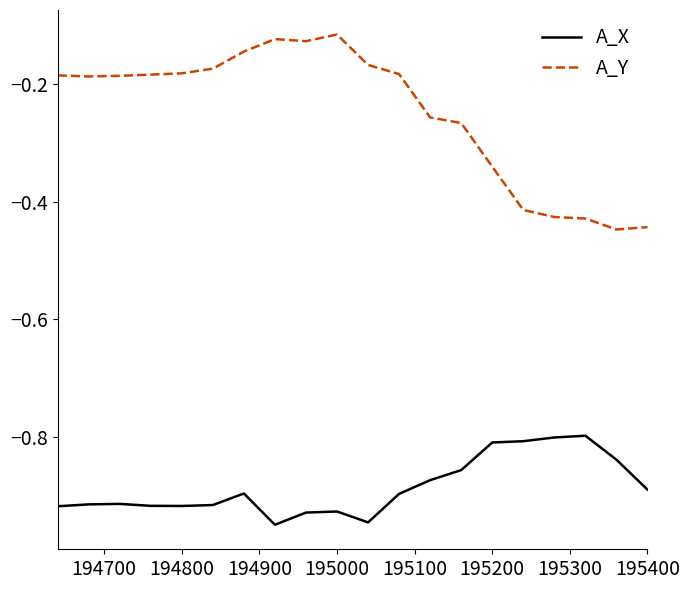

Rank the series by their average value, from highest to lowest.

A_Y, A_X